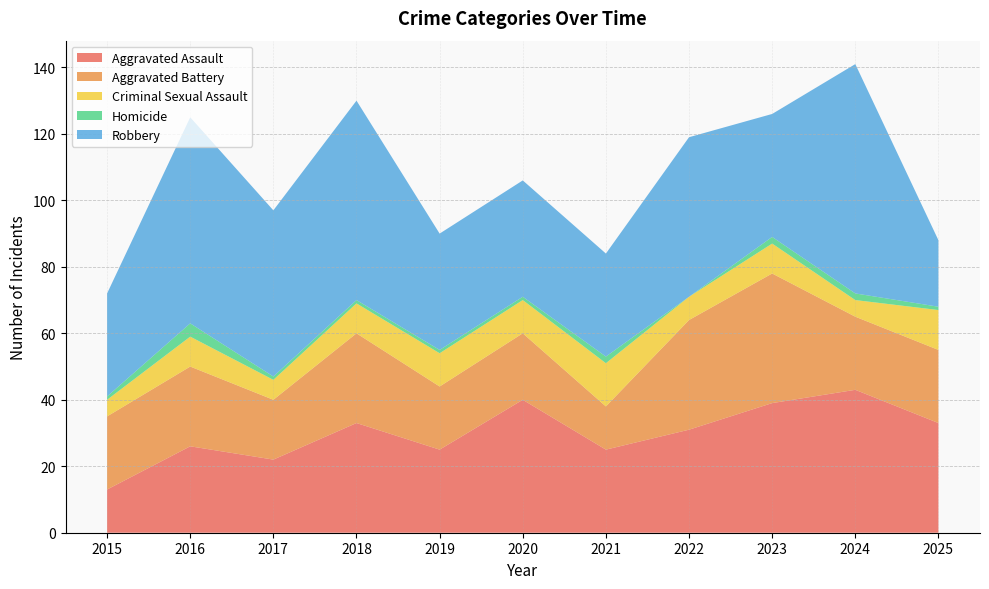

Reading right to left, list all the values displayed in this chart.

Aggravated Assault: 2025=33	2024=43	2023=39	2022=31	2021=25	2020=40	2019=25	2018=33	2017=22	2016=26	2015=13
Aggravated Battery: 2025=22	2024=22	2023=39	2022=33	2021=13	2020=20	2019=19	2018=27	2017=18	2016=24	2015=22
Criminal Sexual Assault: 2025=12	2024=5	2023=9	2022=7	2021=13	2020=10	2019=10	2018=9	2017=6	2016=9	2015=5
Homicide: 2025=1	2024=2	2023=2	2022=0	2021=2	2020=1	2019=1	2018=1	2017=1	2016=4	2015=1
Robbery: 2025=20	2024=69	2023=37	2022=48	2021=31	2020=35	2019=35	2018=60	2017=50	2016=62	2015=31